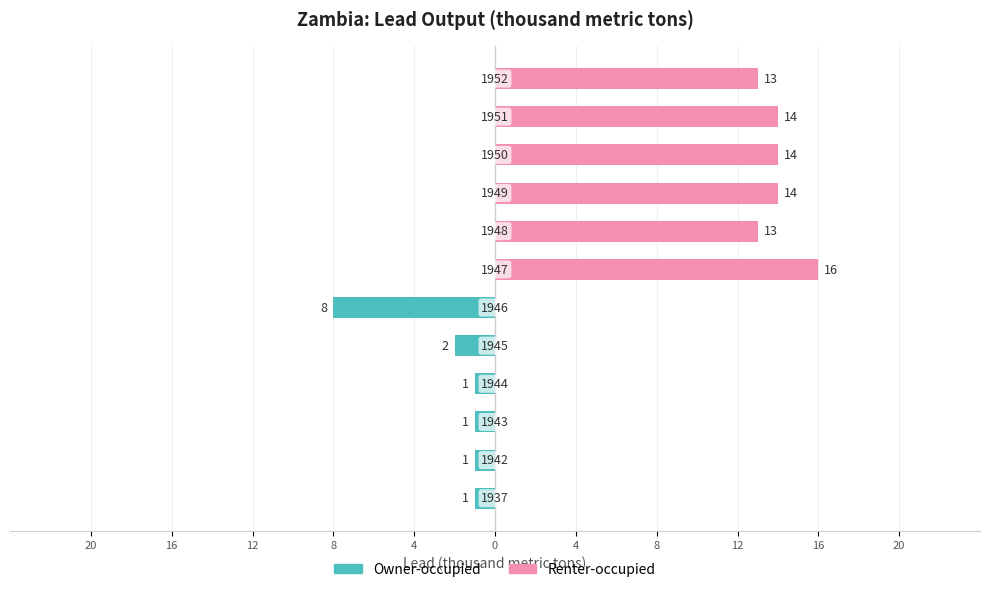

Reading left to right, what are all the values shown in this chart?

Owner-occupied: -1	-1	-1	-1	-2	-8
Renter-occupied: 16	13	14	14	14	13